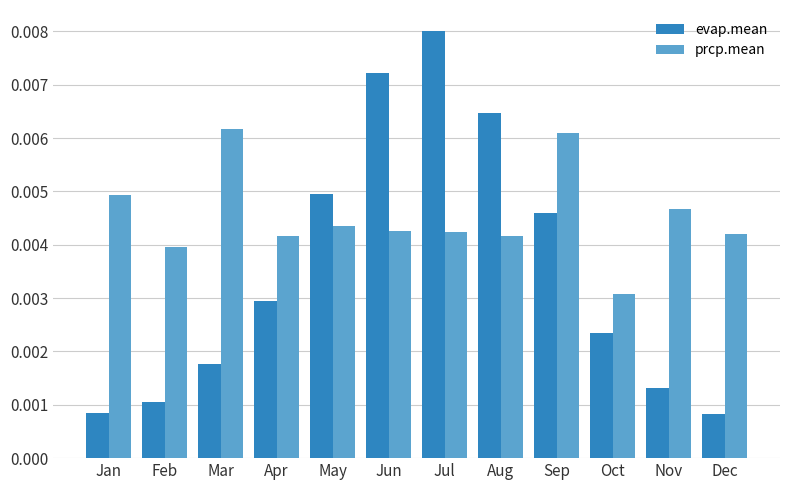

Which series changed the most between Sep and Nov?

evap.mean